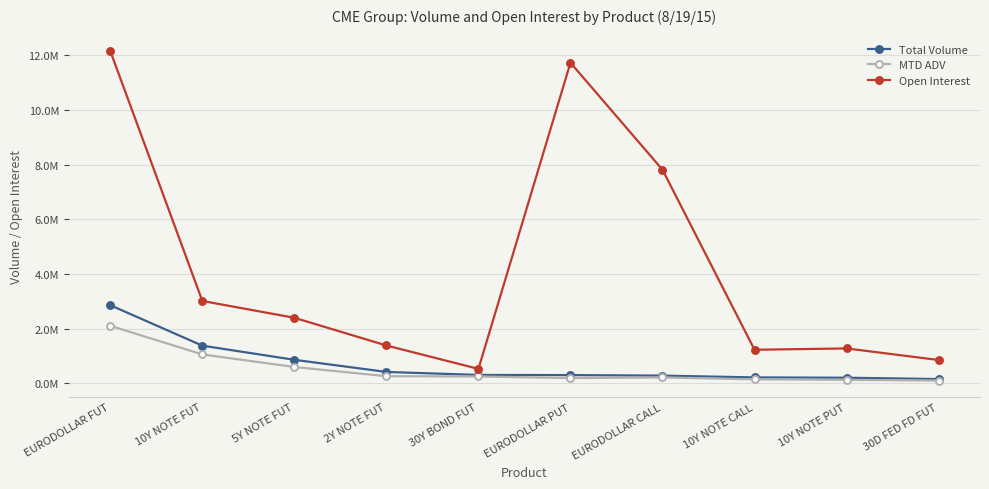

True or false: Open Interest and Total Volume intersect in this chart.

False